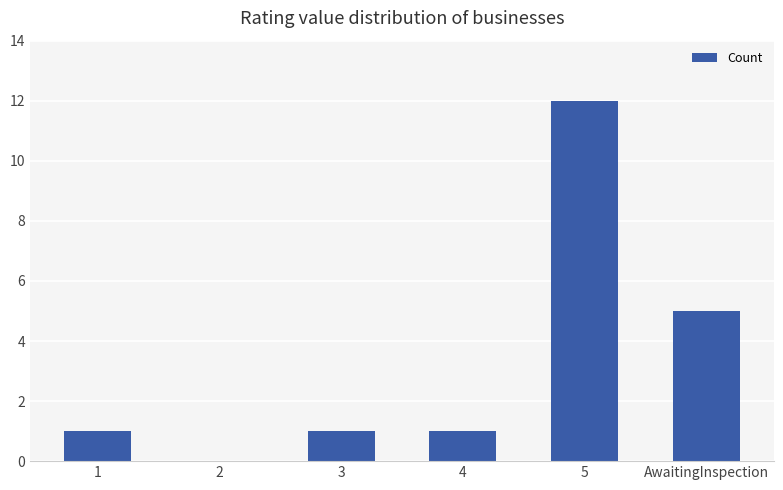

True or false: the data shows 5 at AwaitingInspection.

True